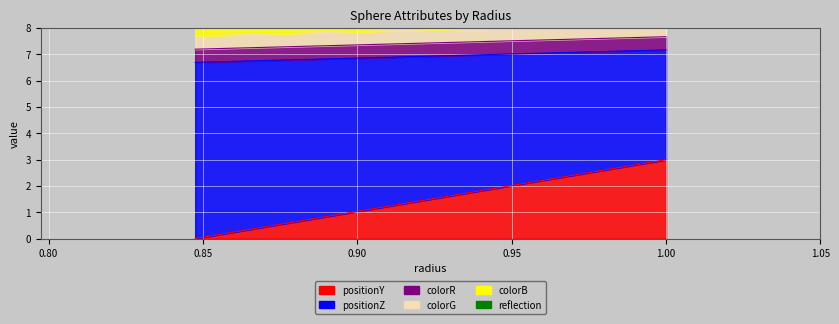

What are all the series names shown in the legend?

positionY, positionZ, colorR, colorG, colorB, reflection